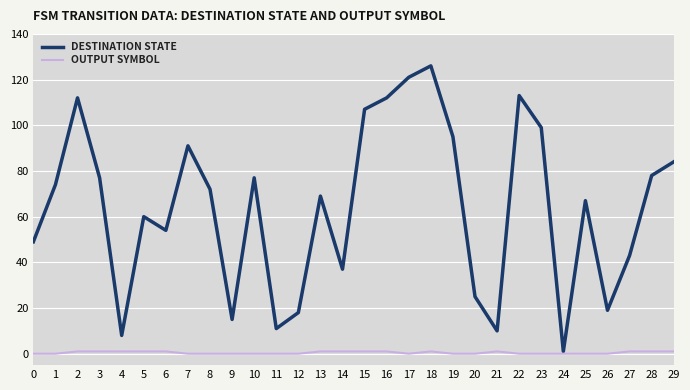

Reading left to right, transcribe all the data shown in this chart.

DESTINATION STATE: 49	74	112	77	8	60	54	91	72	15	77	11	18	69	37	107	112	121	126	95	25	10	113	99	1	67	19	43	78	84
OUTPUT SYMBOL: 0	0	1	1	1	1	1	0	0	0	0	0	0	1	1	1	1	0	1	0	0	1	0	0	0	0	0	1	1	1